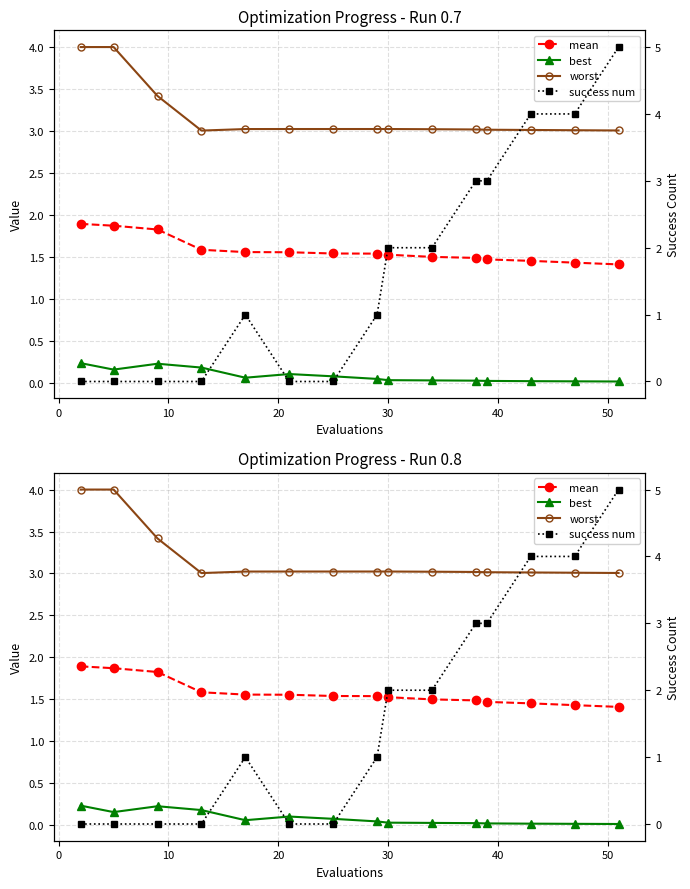

Reading left to right, what are all the values shown in this chart?

mean: 1.9	1.9	1.8	1.6	1.6	1.6	1.5	1.5	1.5	1.5	1.5	1.5	1.5	1.4	1.4
best: 0.2	0.2	0.2	0.2	0.1	0.1	0.1	0.0	0.0	0.0	0.0	0.0	0.0	0.0	0.0
worst: 4.0	4.0	3.4	3.0	3.0	3.0	3.0	3.0	3.0	3.0	3.0	3.0	3.0	3.0	3.0
success num: 0.0	0.0	0.0	0.0	1.0	0.0	0.0	1.0	2.0	2.0	3.0	3.0	4.0	4.0	5.0